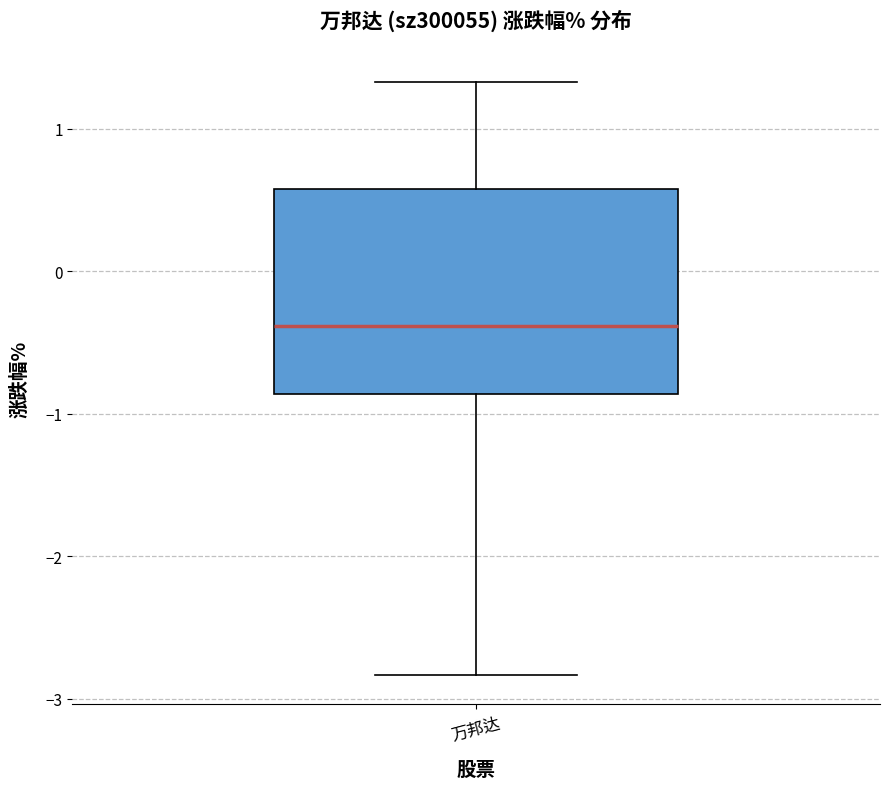

Where does the upper whisker of the box for 万邦达 end on the y-axis? The values are not printed on the chart, so give them approximately, as read against the axis.

1.3